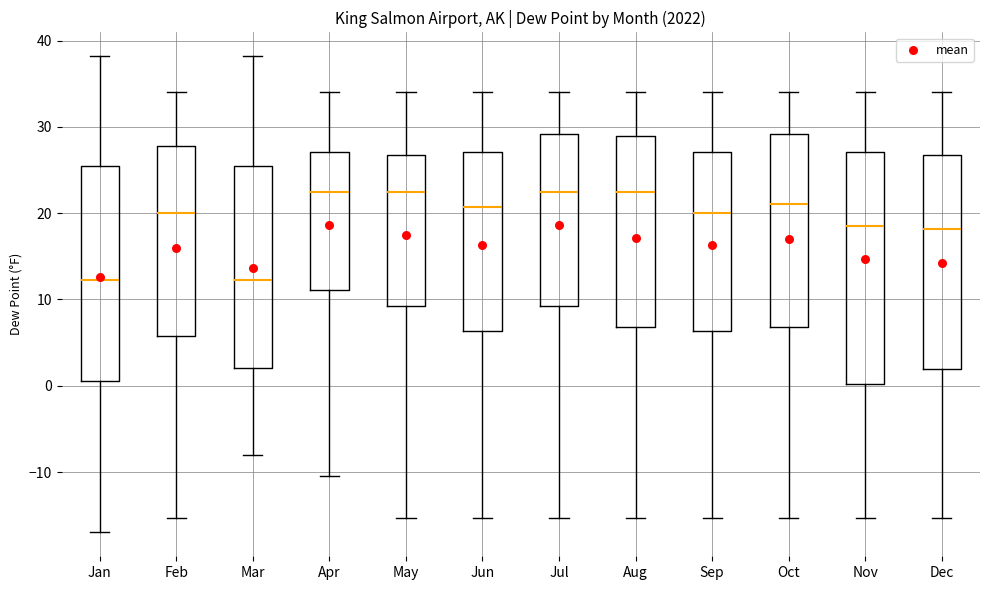

Where does the upper whisker of the box for Jan end on the y-axis? The values are not printed on the chart, so give them approximately, as read against the axis.

38